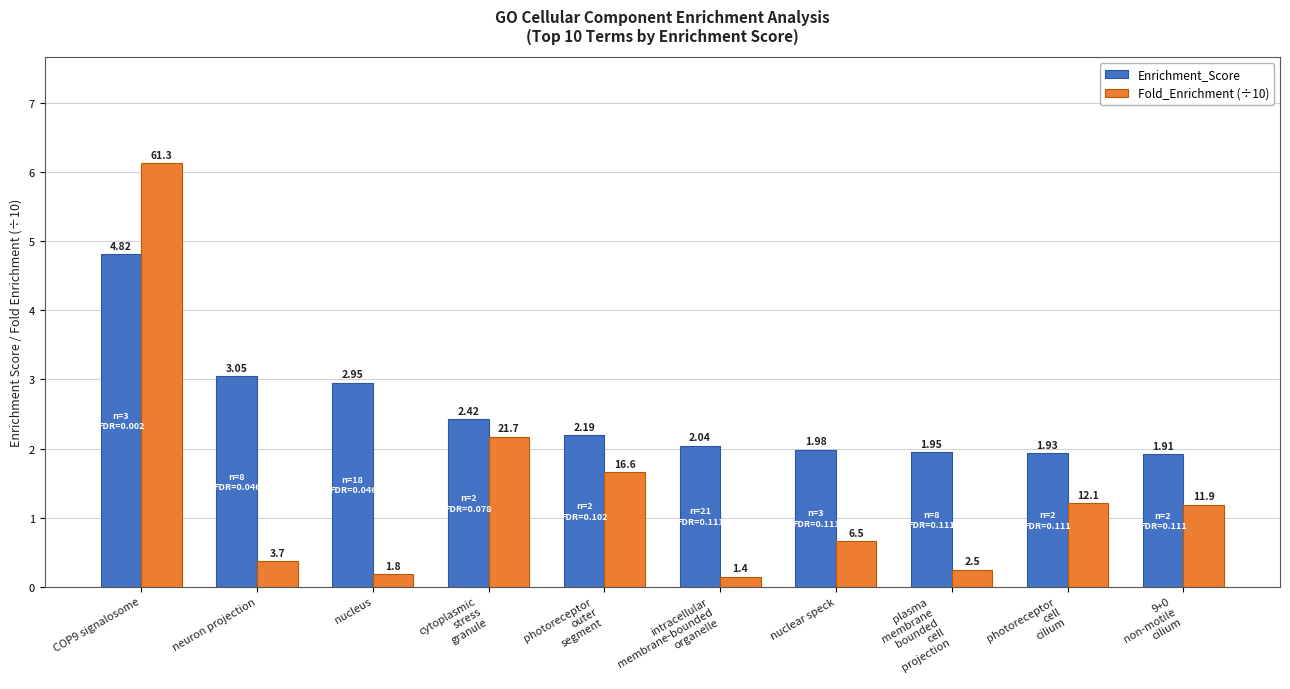

What is the average value of the Enrichment_Score series?

2.5